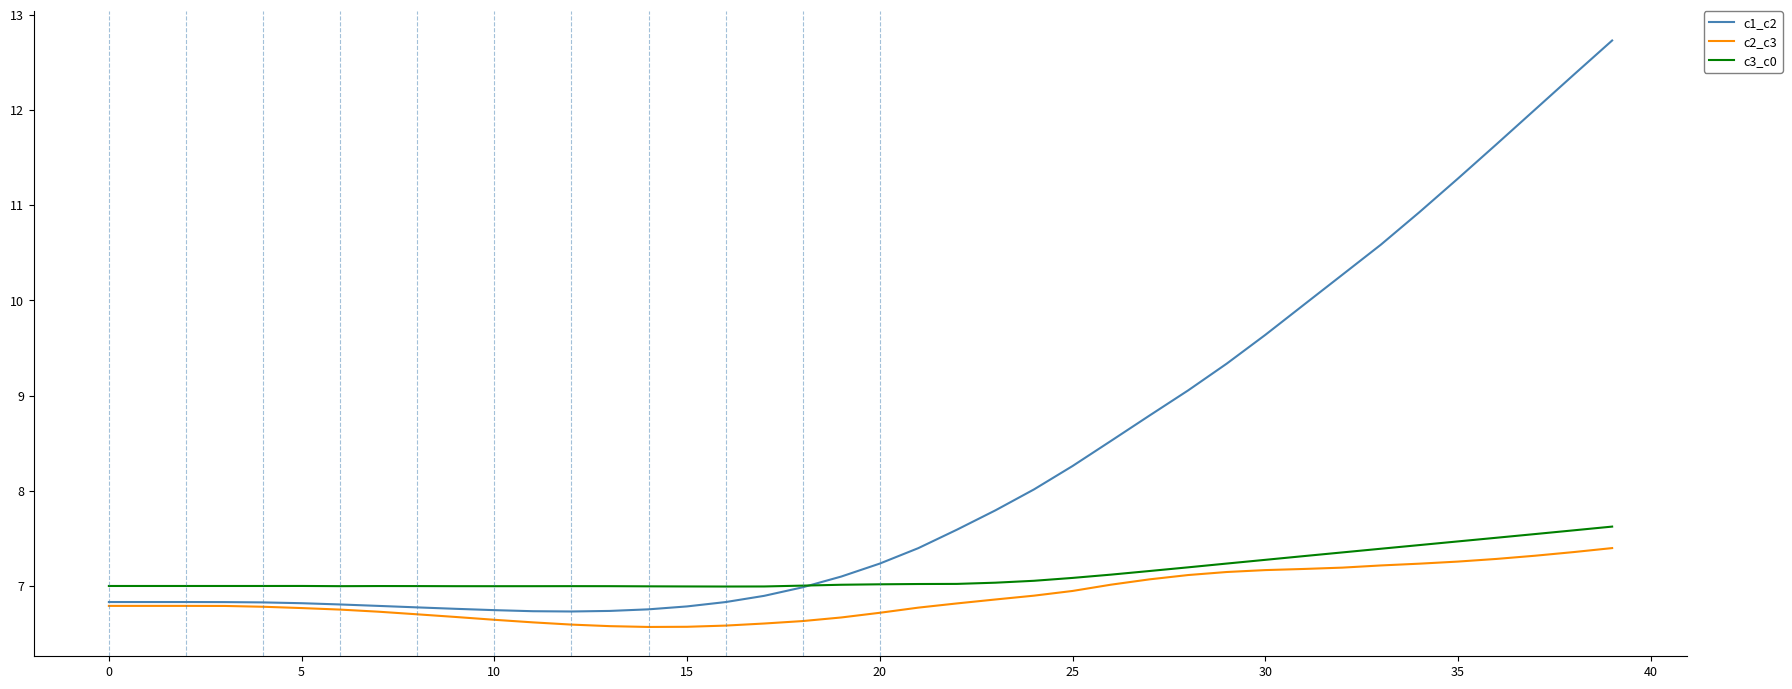

Count the number of data series in this chart.

3